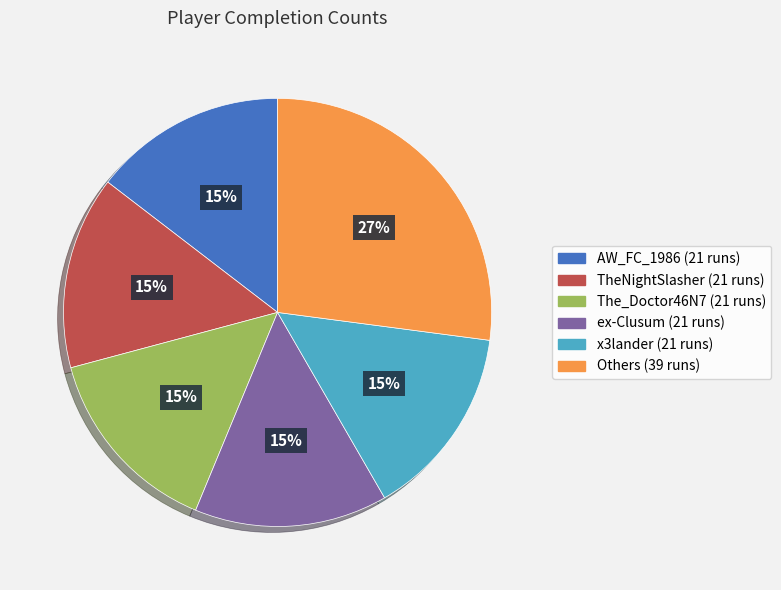

Count the number of slices in the pie.

6